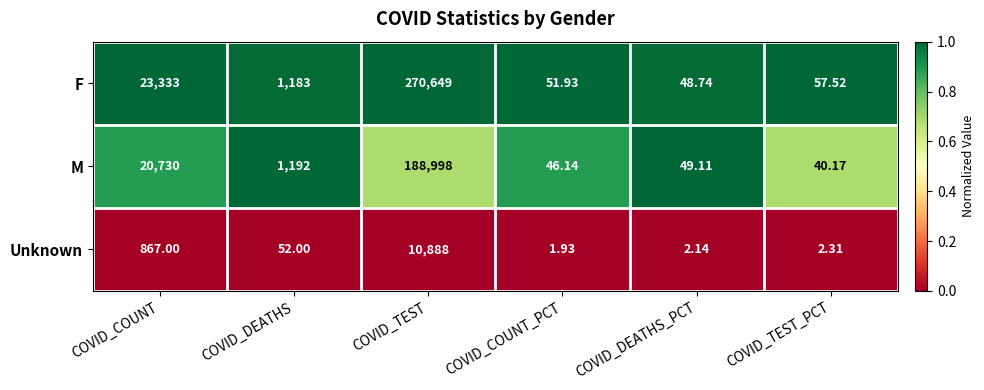

List the series in order of their overall mean, highest first.

F, M, Unknown